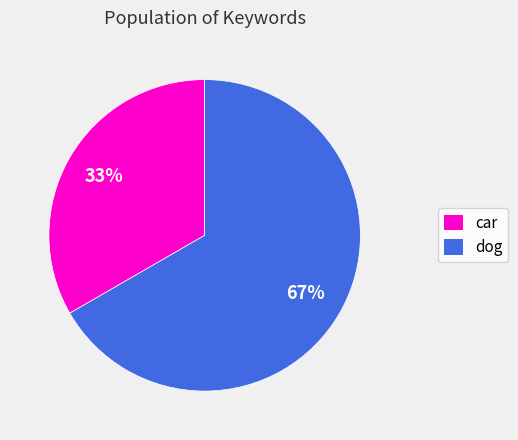

How many segments does this pie chart have?

2